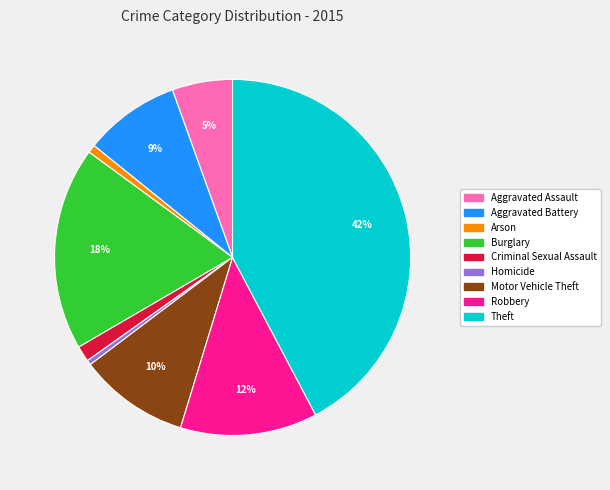

Is it true that Robbery is 1% of the pie?

False